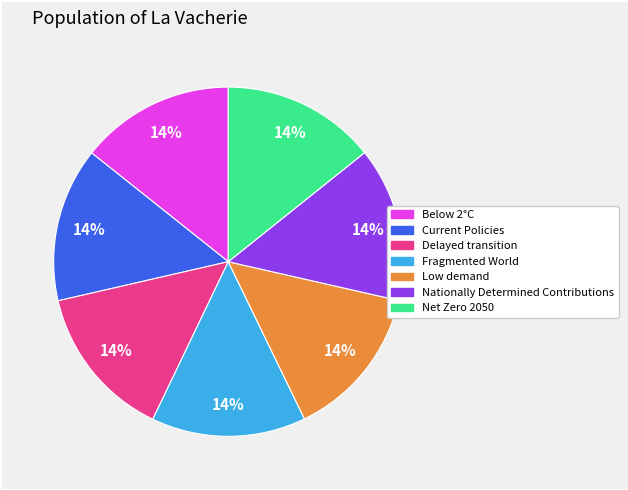

True or false: Net Zero 2050 accounts for 24% of the total.

False